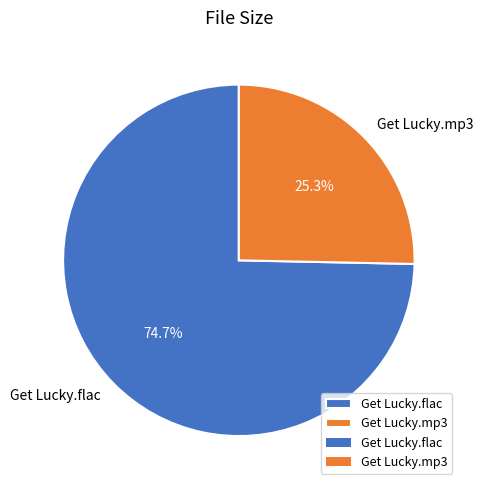

Does Get Lucky.flac account for over 50% of the chart?

Yes